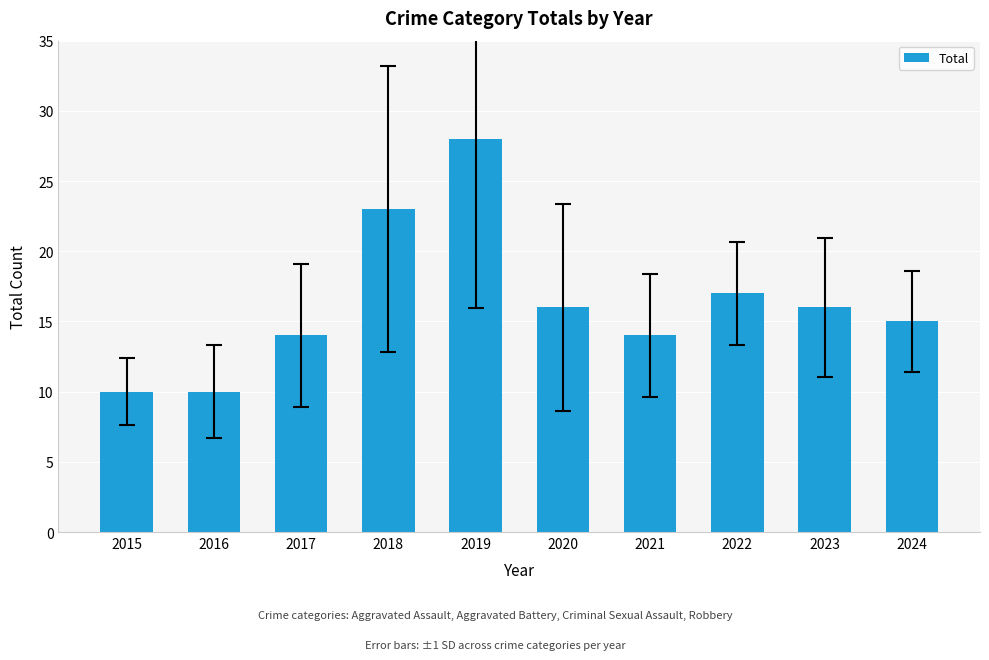

The value at 2015 is 10. True or false?

True